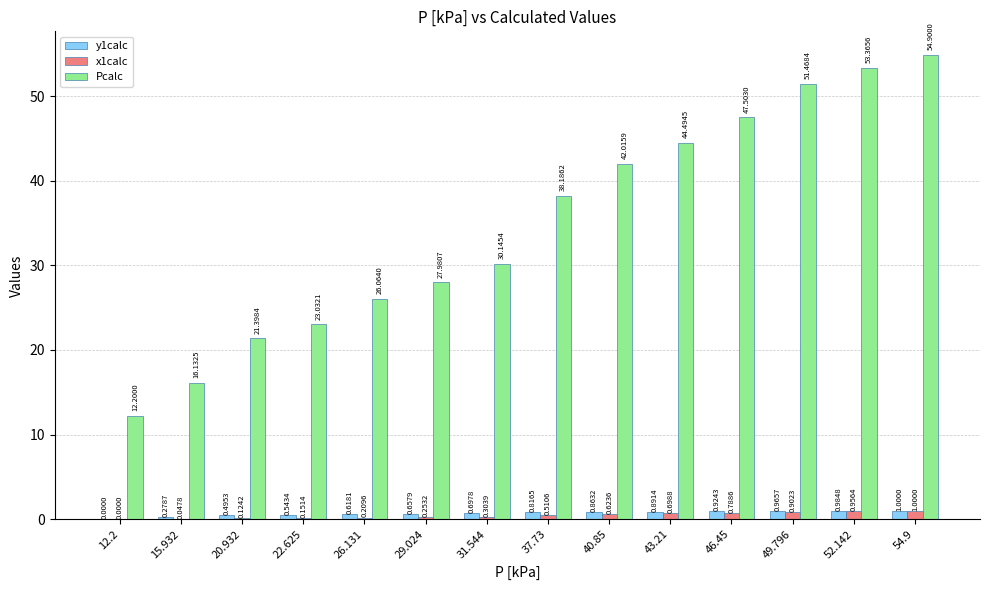

What is the maximum value for Pcalc?

54.9